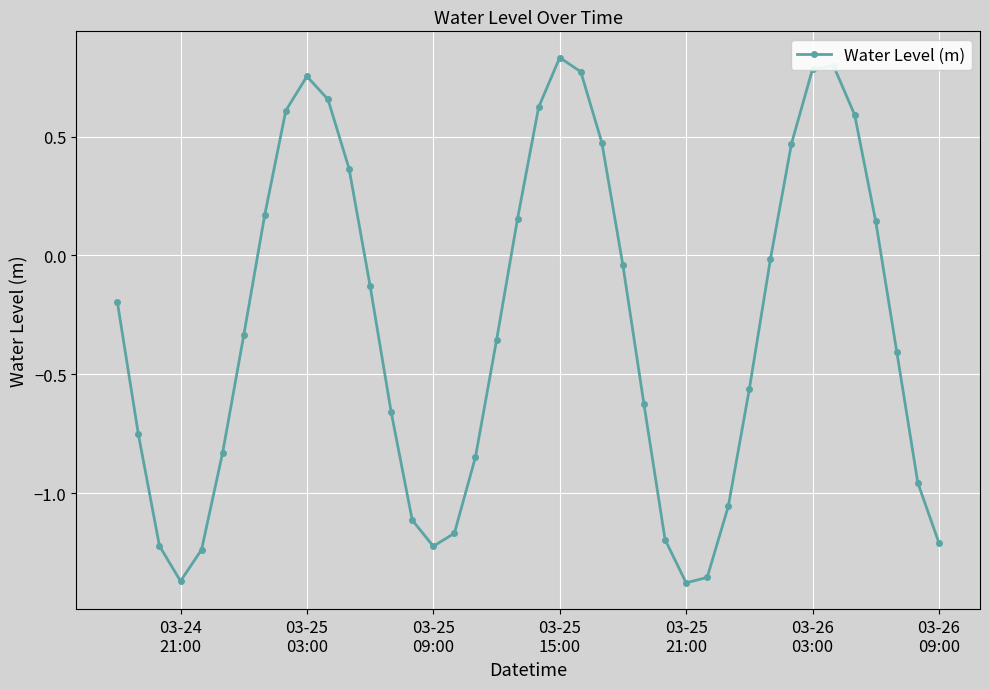

How many interior local peaks (higher than both neighbors) does the data have?

3